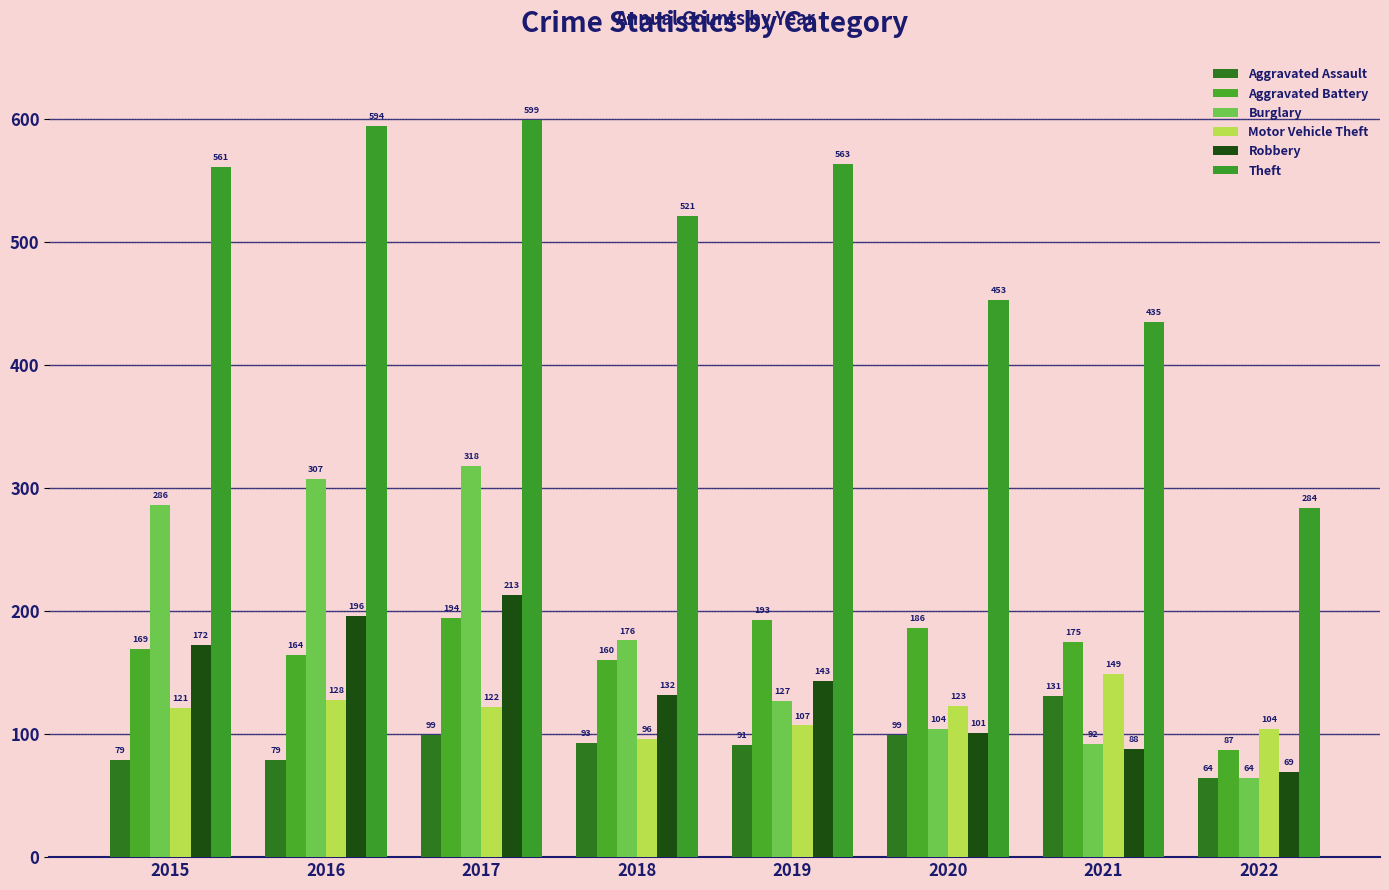

What are all the series names shown in the legend?

Aggravated Assault, Aggravated Battery, Burglary, Motor Vehicle Theft, Robbery, Theft